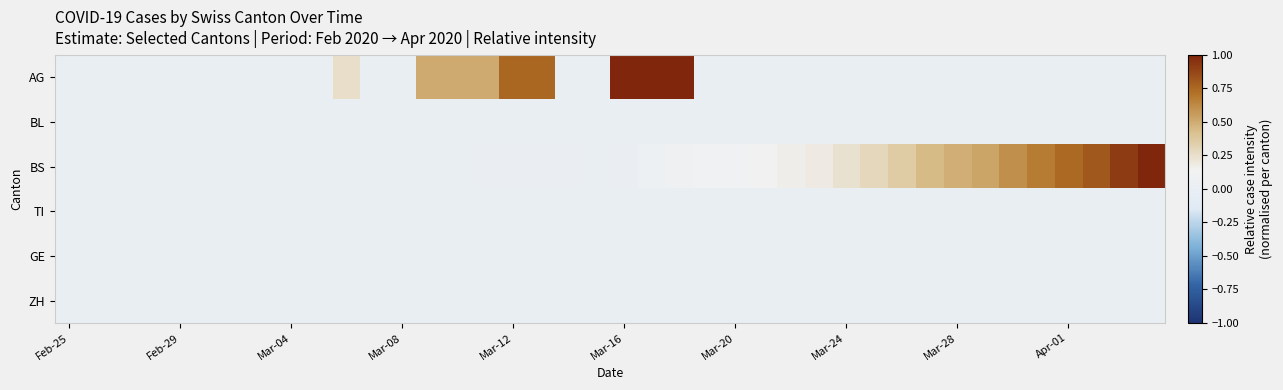

List the series in order of their peak value, lowest first.

BL, TI, GE, ZH, AG, BS